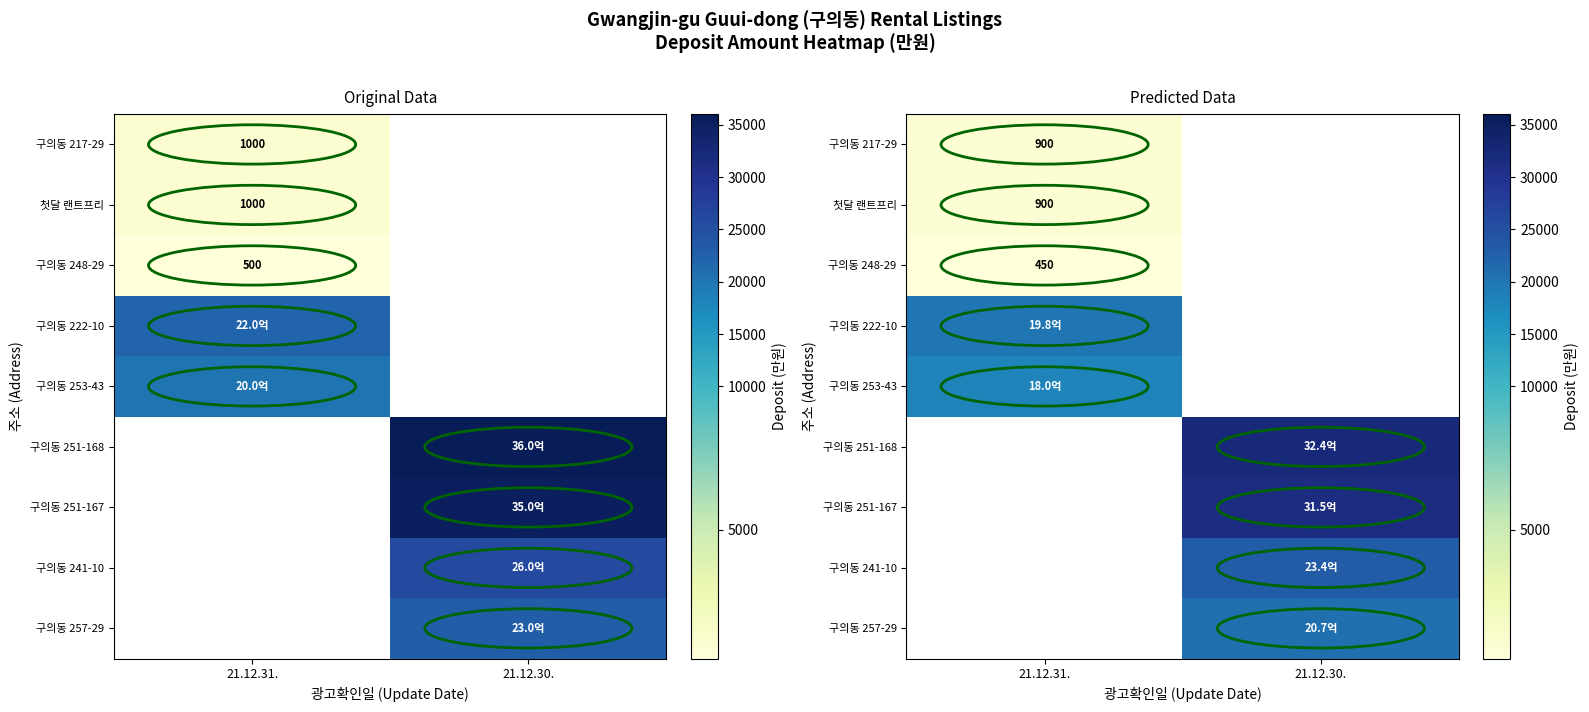

What is the minimum value shown in the chart?

450.0